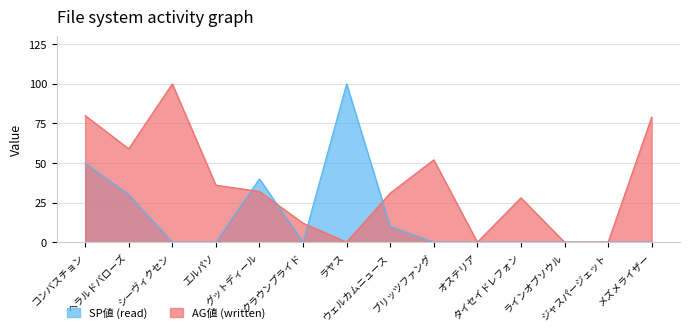

Is it true that SP値 (read) equals 30 at シーヴィクセン?

False